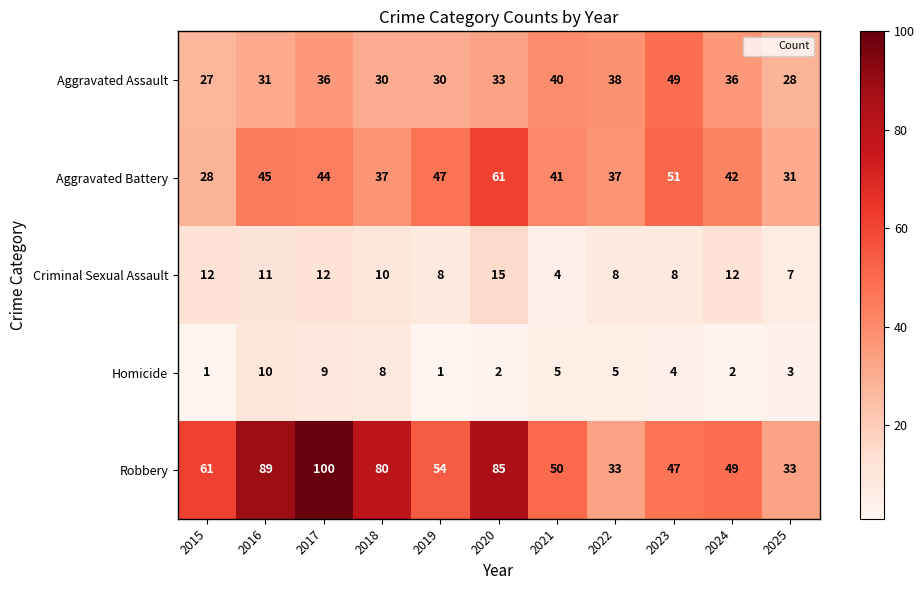

What is the spread (max minus min) of values at 2018?

72